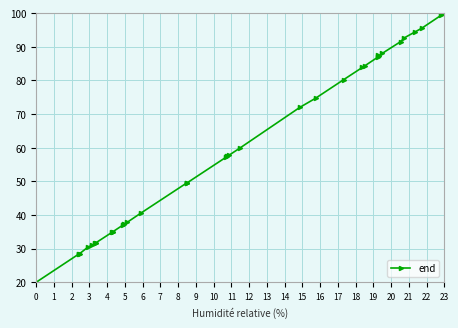

What is the greatest value displayed?

100.0